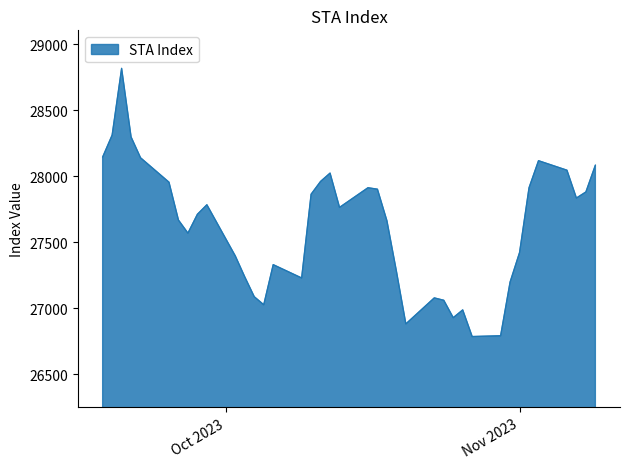

How many categories are shown in the chart?

39